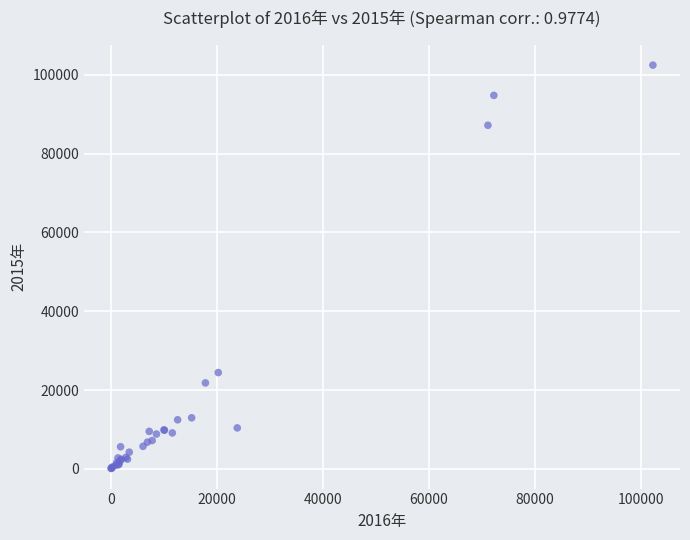

What Y value in the scatter plot is closest to 51276?

24428